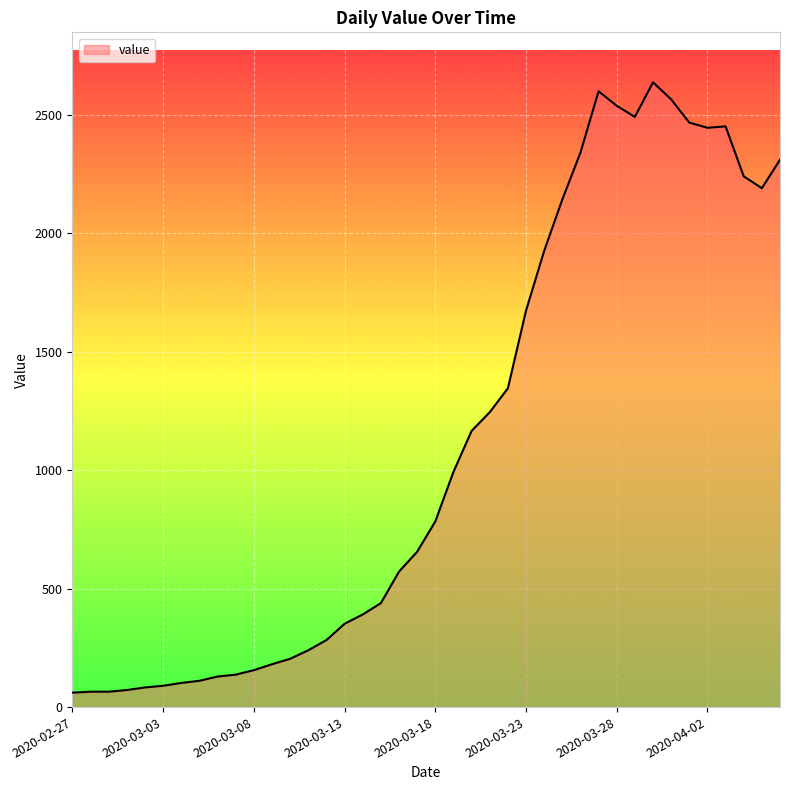

What is the difference between the maximum and minimum values?

2577